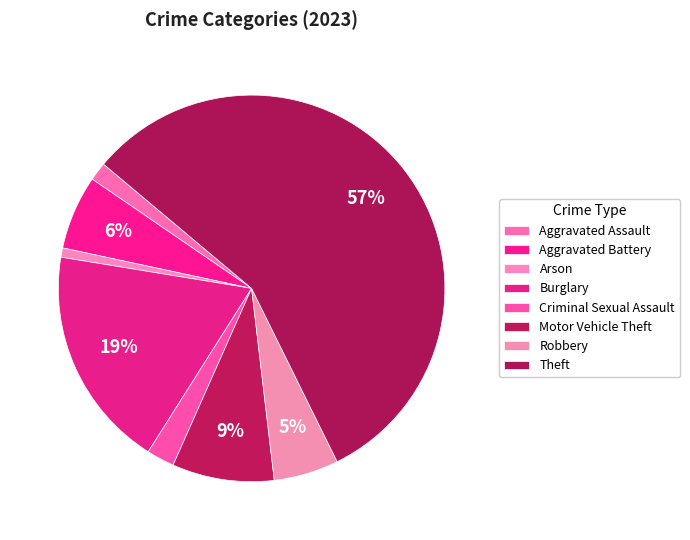

To the nearest percent, what is the average slice percentage?

12%